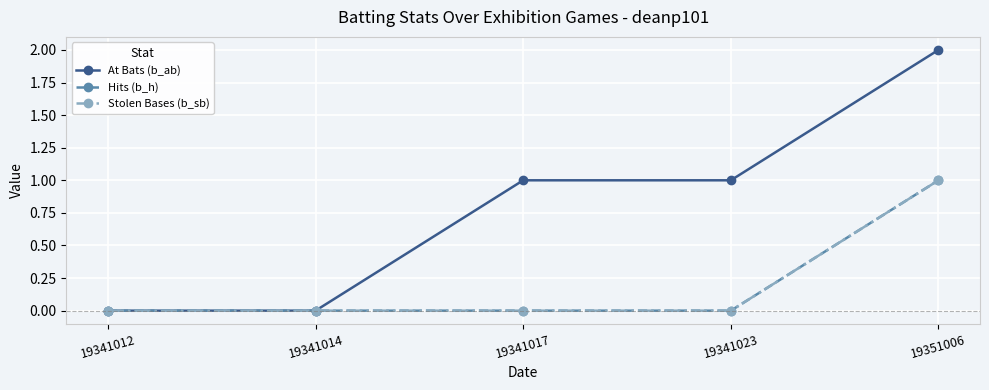

True or false: Stolen Bases (b_sb) and Hits (b_h) cross at least once.

False